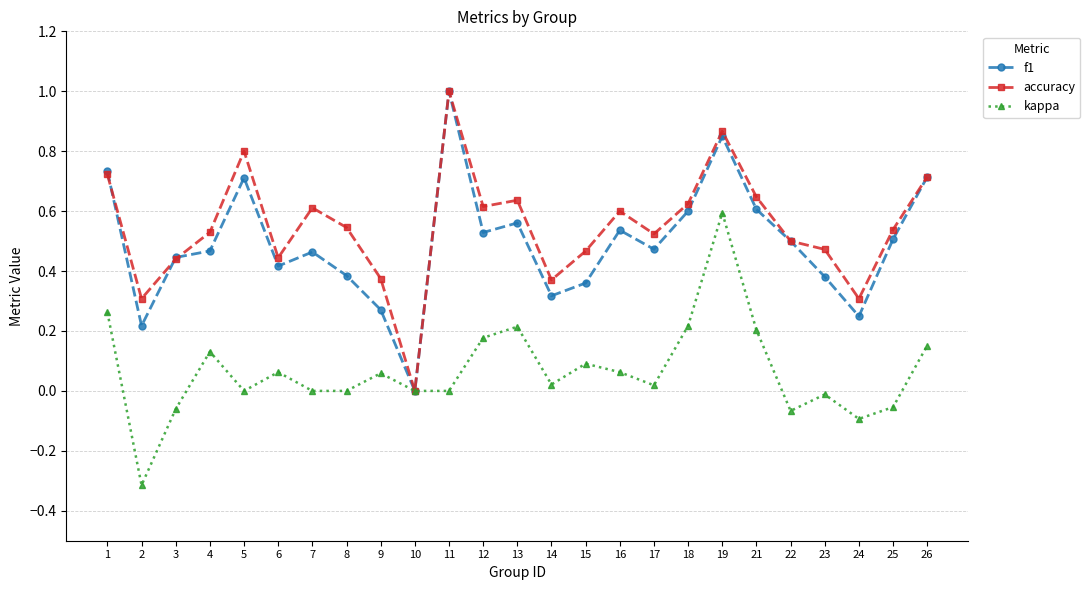

Where is the first local minimum for accuracy?

2